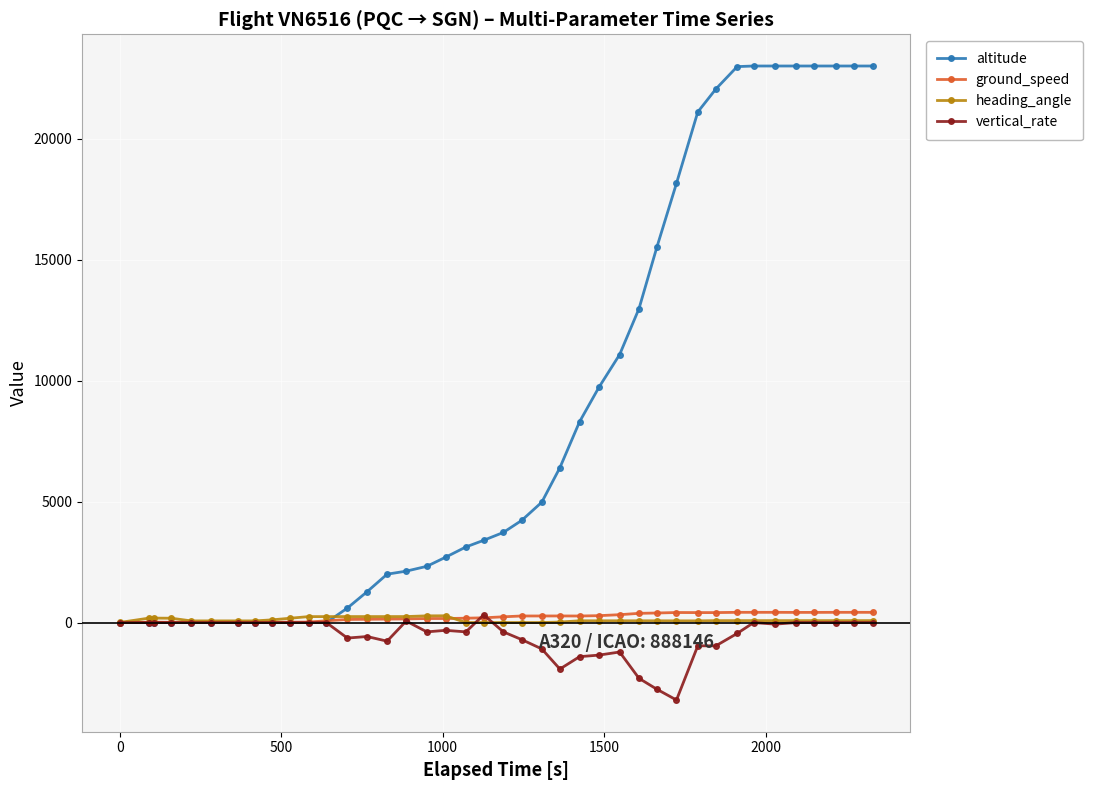

True or false: altitude and heading_angle intersect in this chart.

True